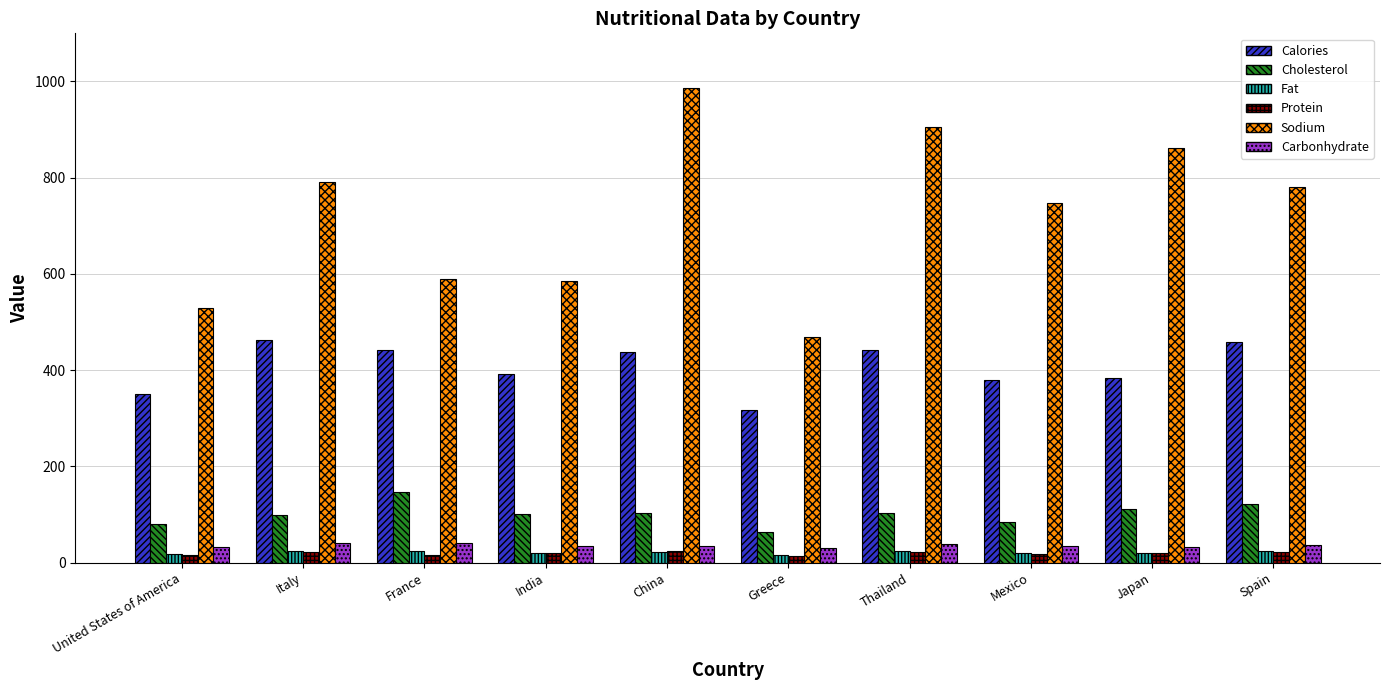

How many groups of bars are there?

10